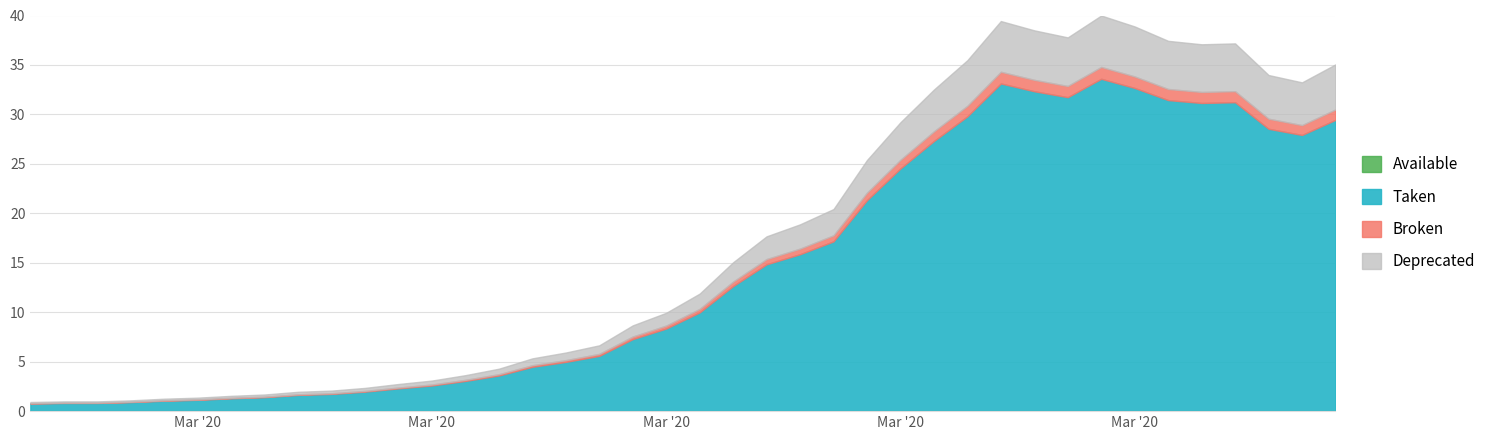

What is the approximate value at 2020-04-06?

29.4